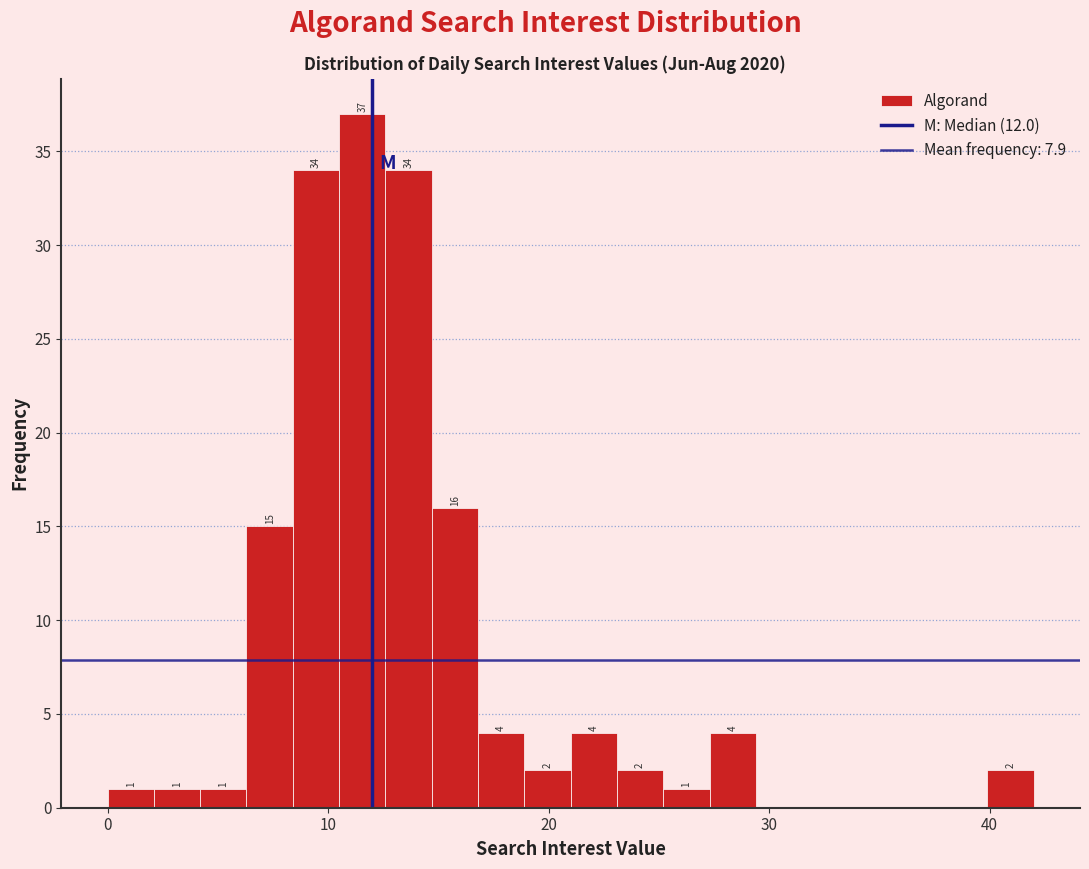

Read against the x-axis, roughly where is the centre of the tallest bar?

12